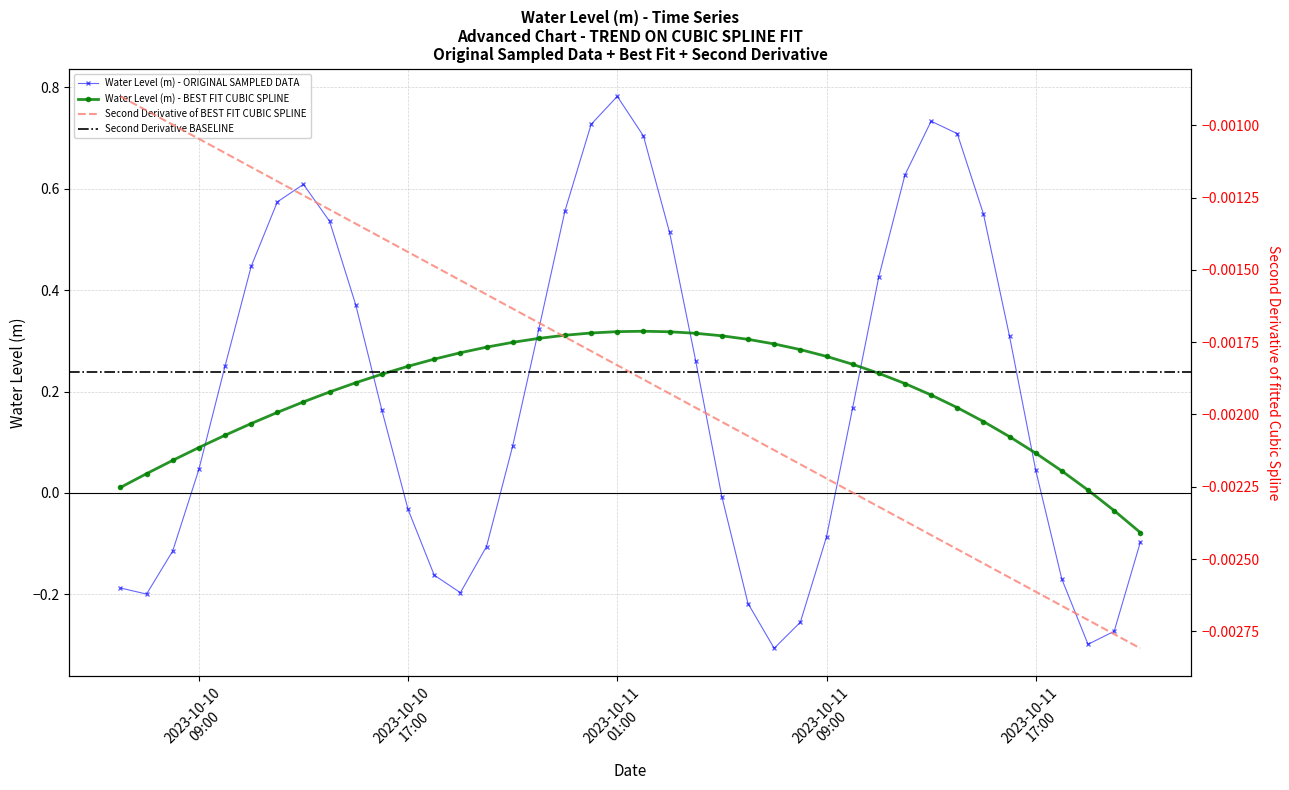

Which label corresponds to the largest value in the chart?

2023-10-11 01:00